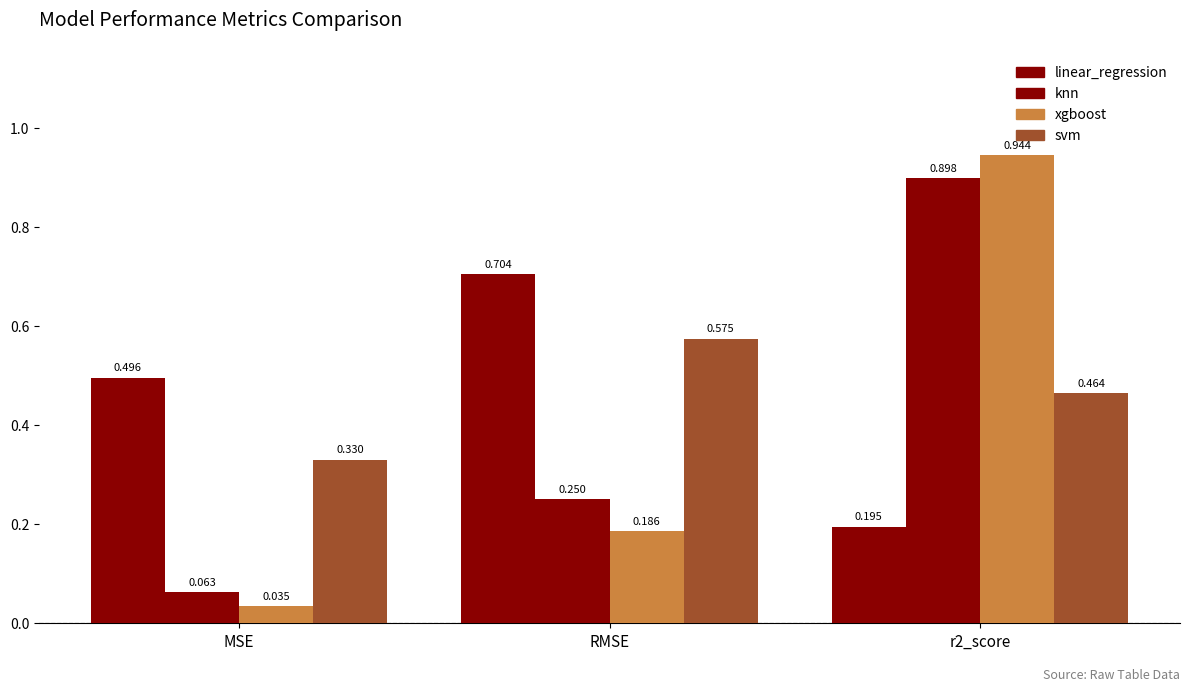

Reading left to right, list all the values displayed in this chart.

linear_regression: 0.5	0.7	0.2
knn: 0.1	0.3	0.9
xgboost: 0.0	0.2	0.9
svm: 0.3	0.6	0.5